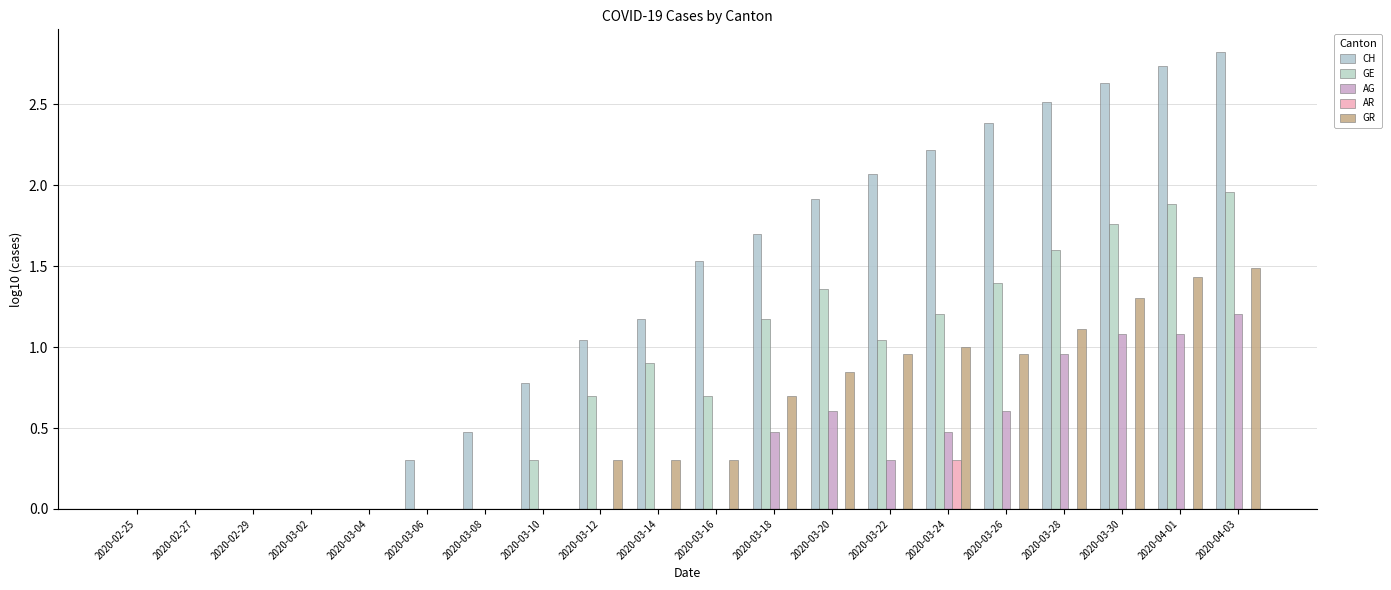

What is the sum of all AR values?

0.3